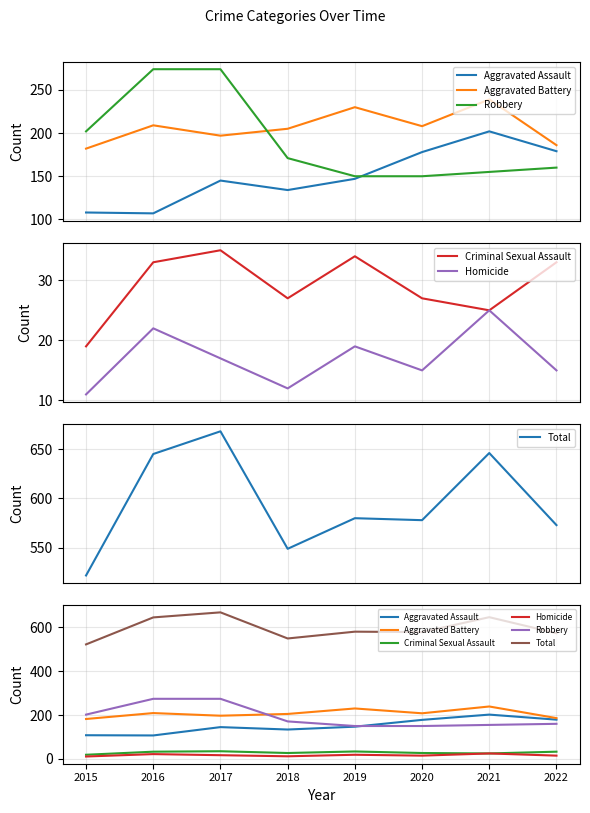

At which category does Total reach its first local peak?

2017